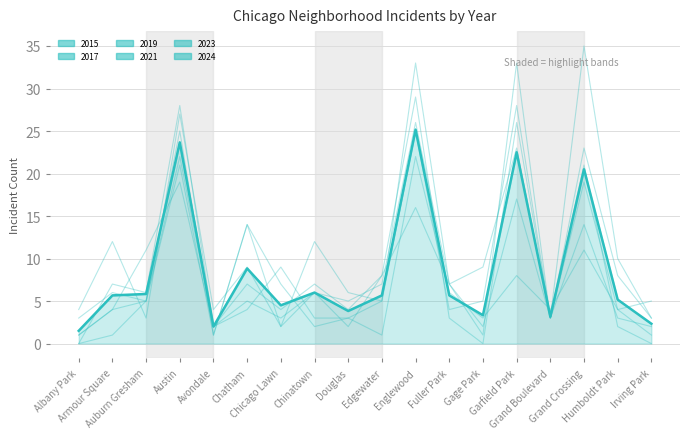

Is this an area chart (filled region under the line)?

Yes